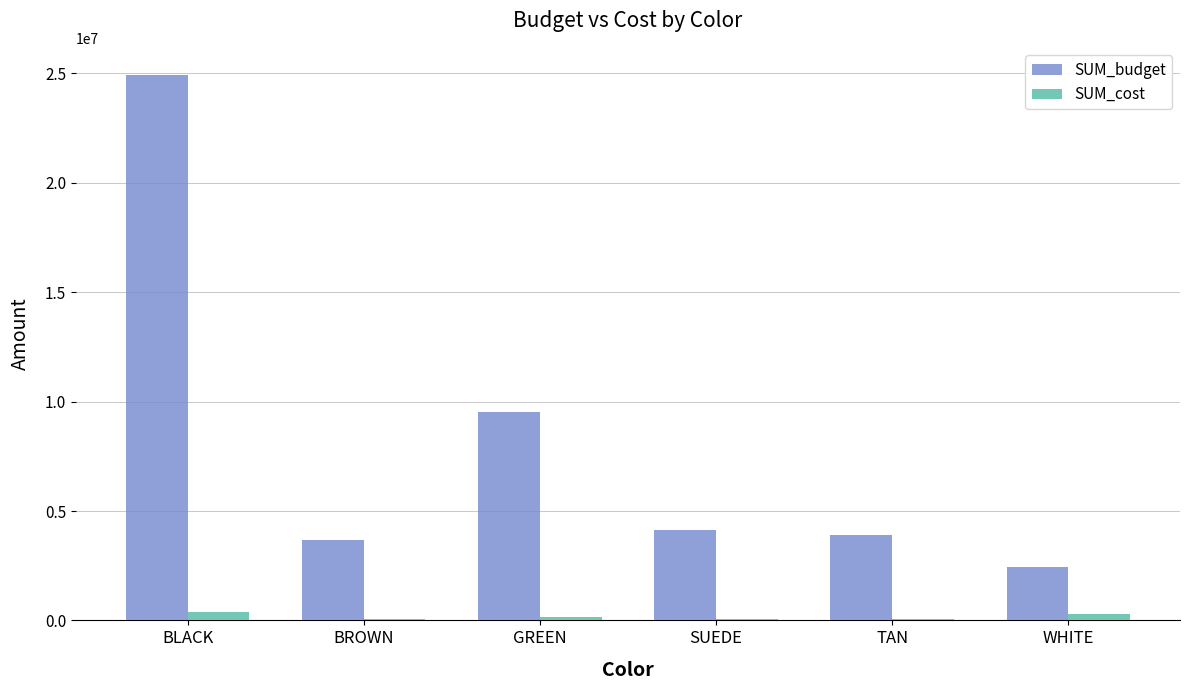

Between GREEN and SUEDE, which series saw the biggest shift?

SUM_budget